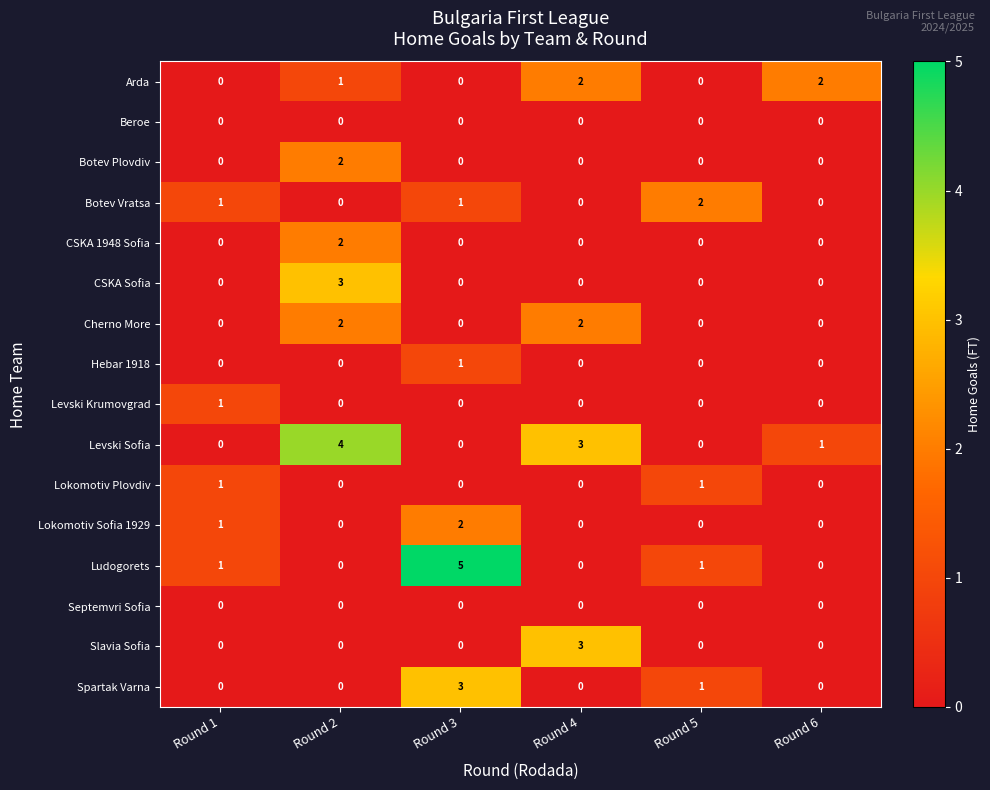

What is the greatest value displayed?

5